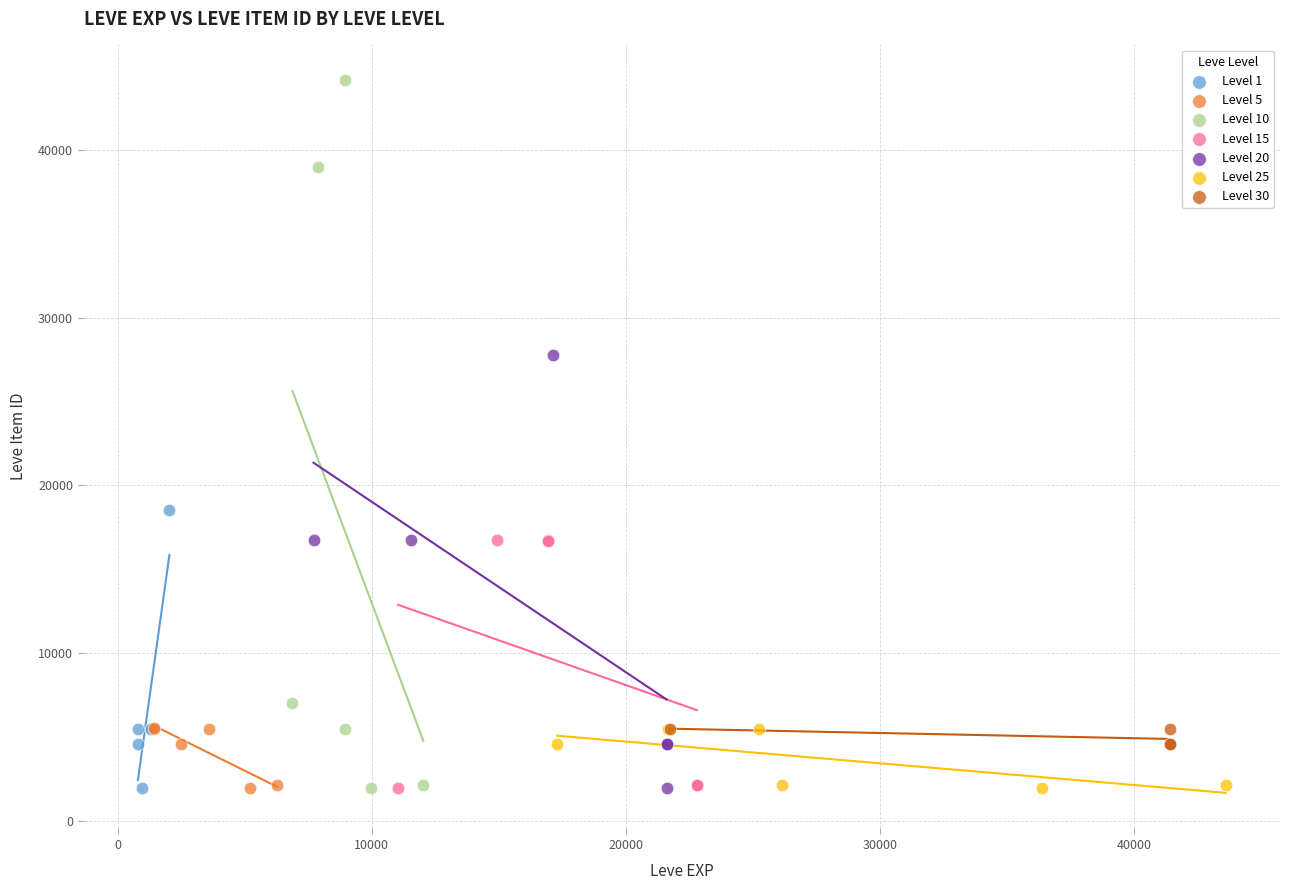

What are all the series names shown in the legend?

Level 1, Level 5, Level 10, Level 15, Level 20, Level 25, Level 30